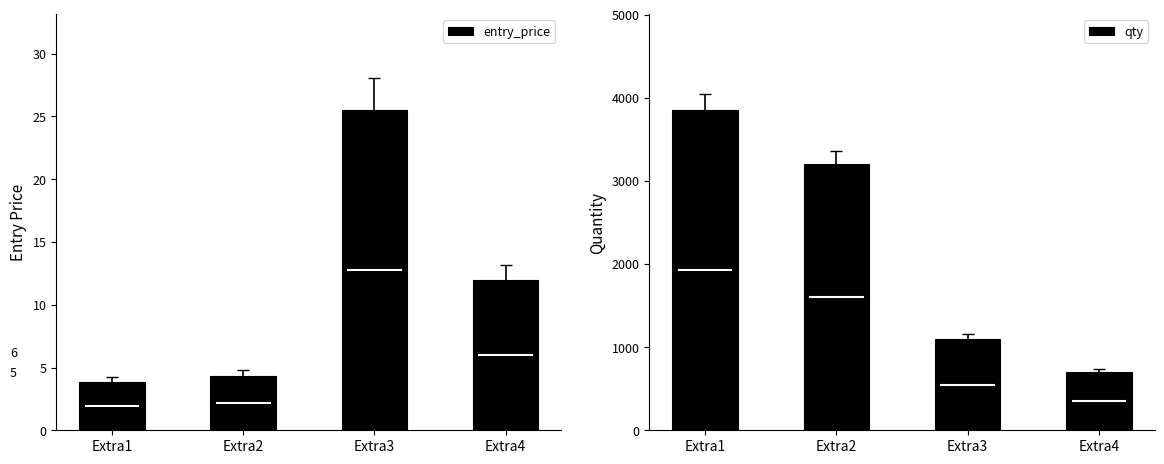

What is the spread (max minus min) of values at Extra4?

688.0